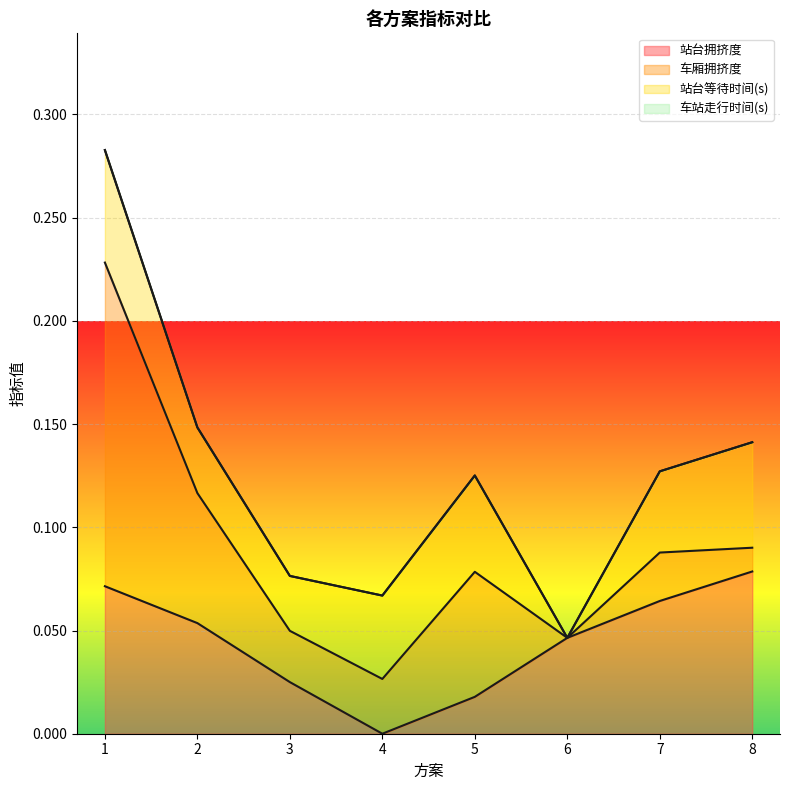

Which category has the lowest value in the 站台等待时间(s) series?

6